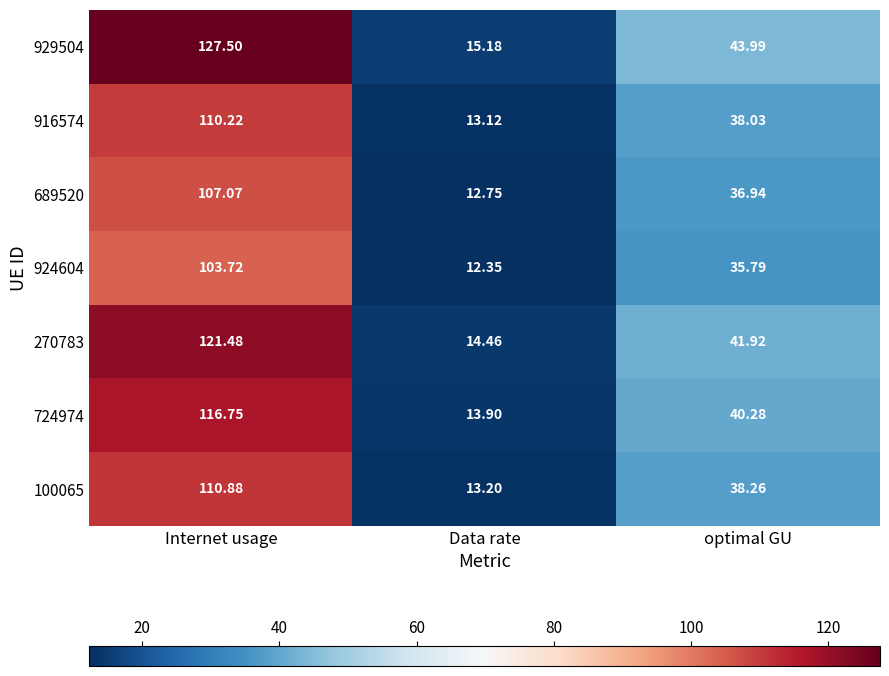

How many values in the 689520 series are below 36?

1